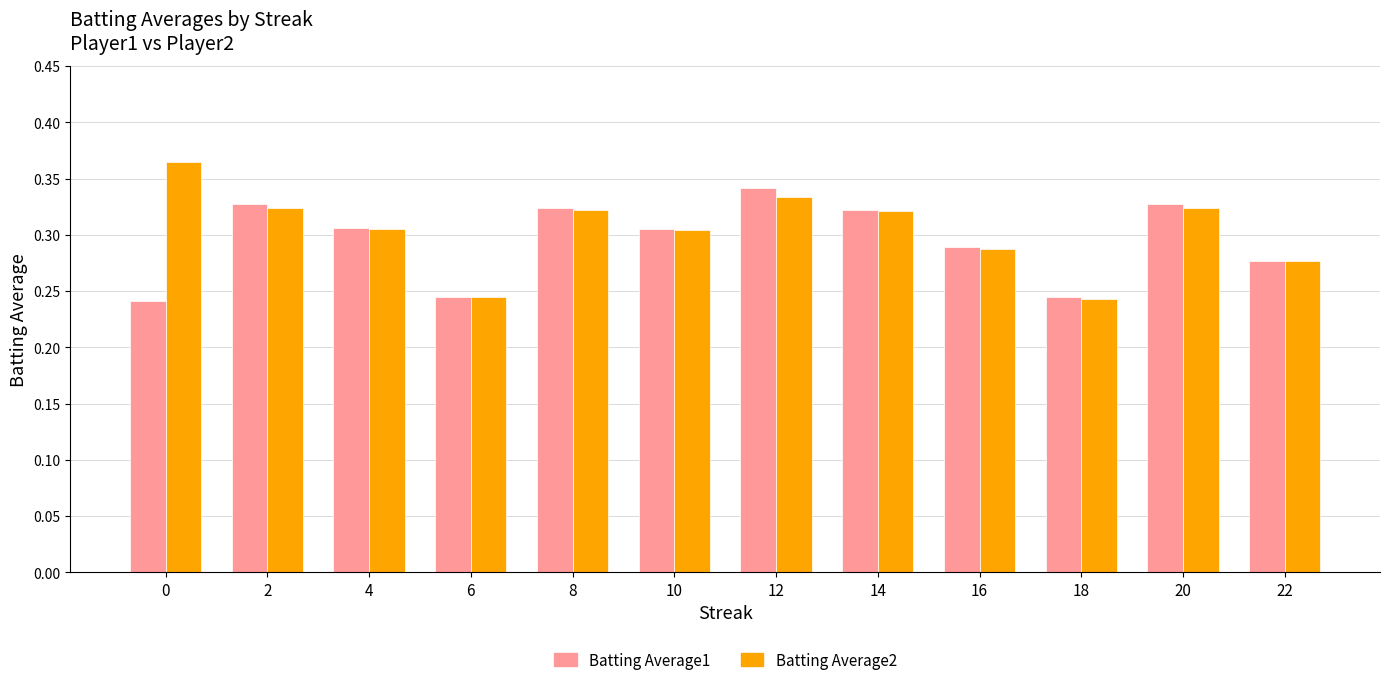

Which category has the highest value in the Batting Average1 series?

12